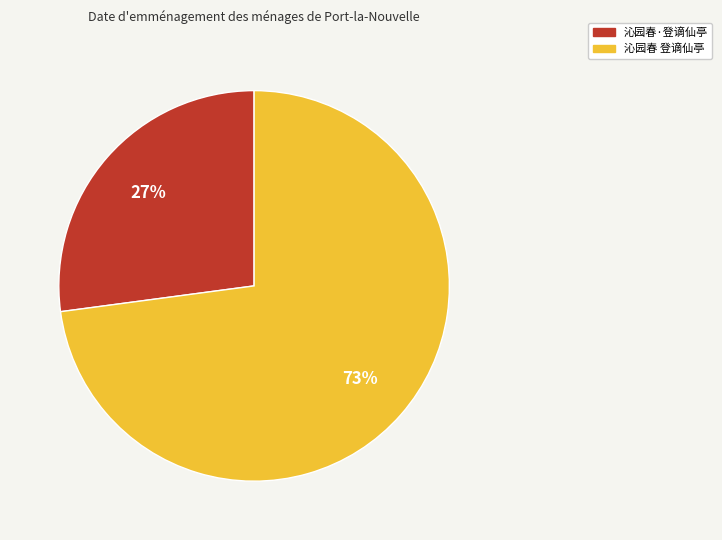

True or false: 沁园春·登谪仙亭 accounts for 27% of the total.

True